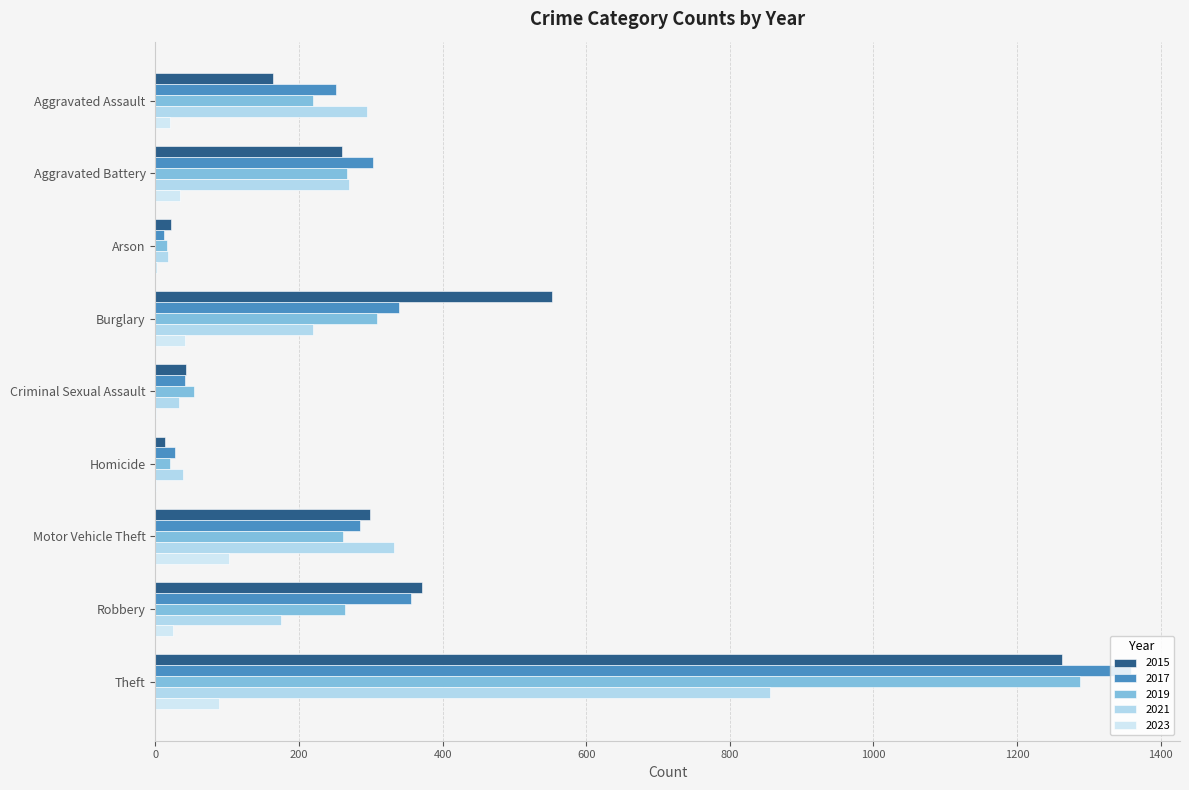

Reading left to right, transcribe all the data shown in this chart.

2015: 164	260	22	552	43	13	299	372	1263
2017: 251	303	12	339	41	27	285	356	1359
2019: 220	267	16	308	54	21	262	264	1288
2021: 295	270	18	220	33	38	332	175	856
2023: 20	34	2	41	1	1	103	25	88